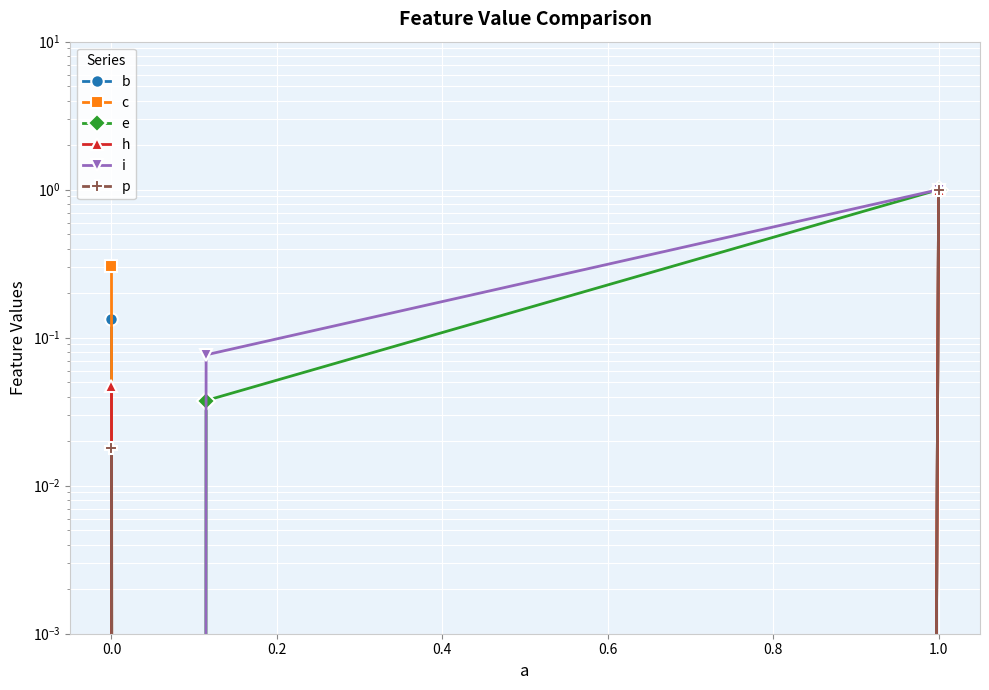

What are all the series names shown in the legend?

b, c, e, h, i, p